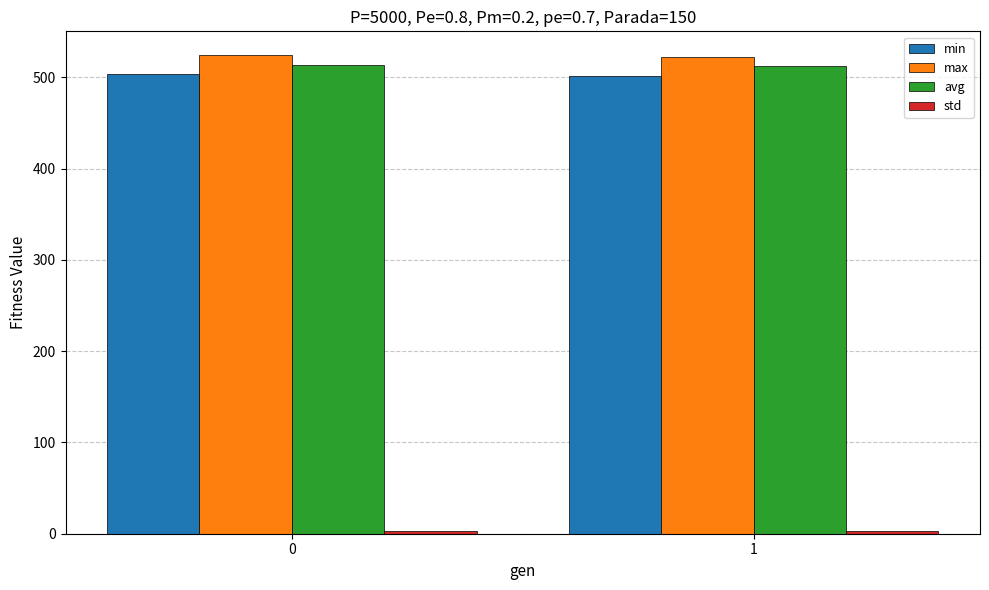

What is the lowest value of the min series?

501.3